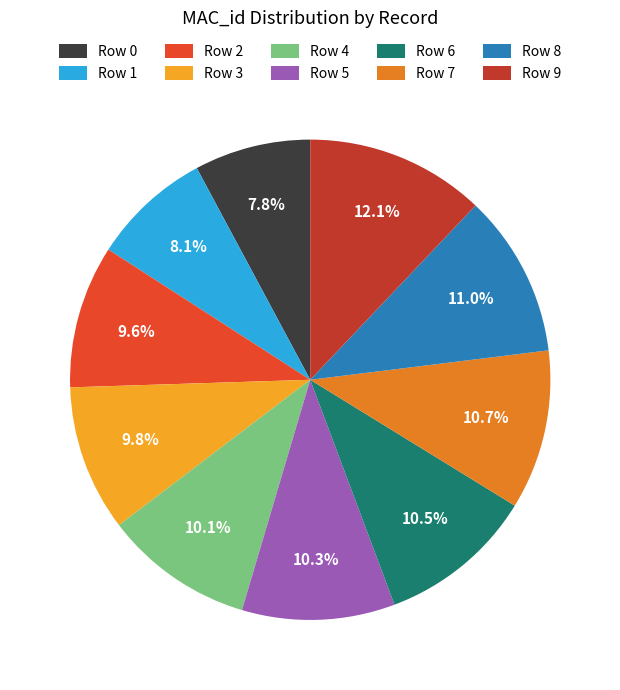

What percentage is NOT represented by Row 6?

89.5%